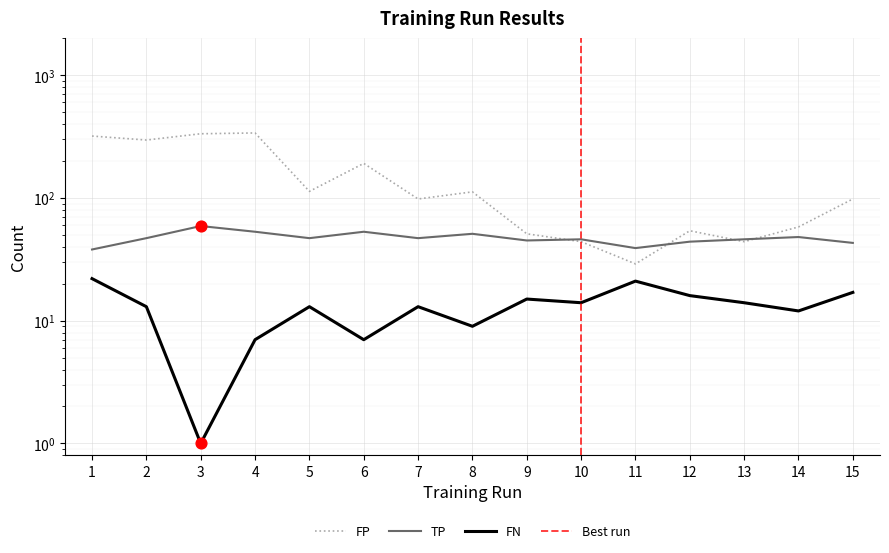

Which series has the largest total across all categories?

FP